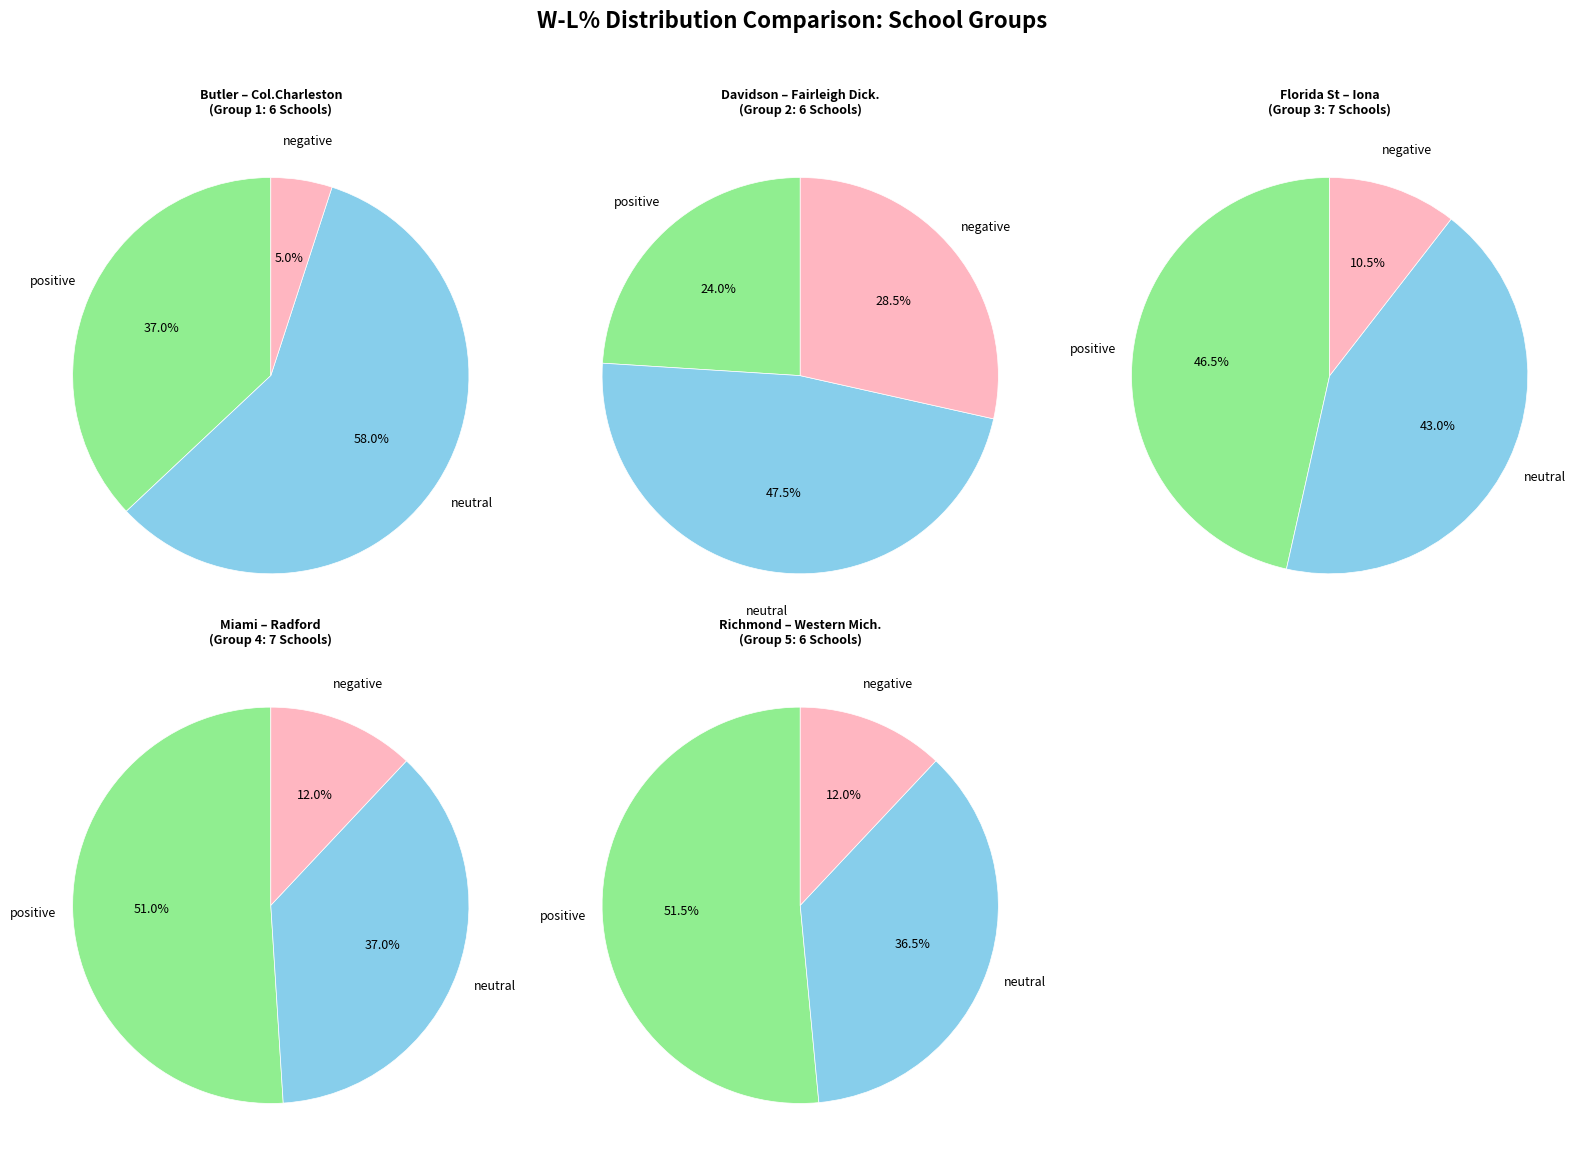

The 24 slice represents 13% of the pie. True or false?

False